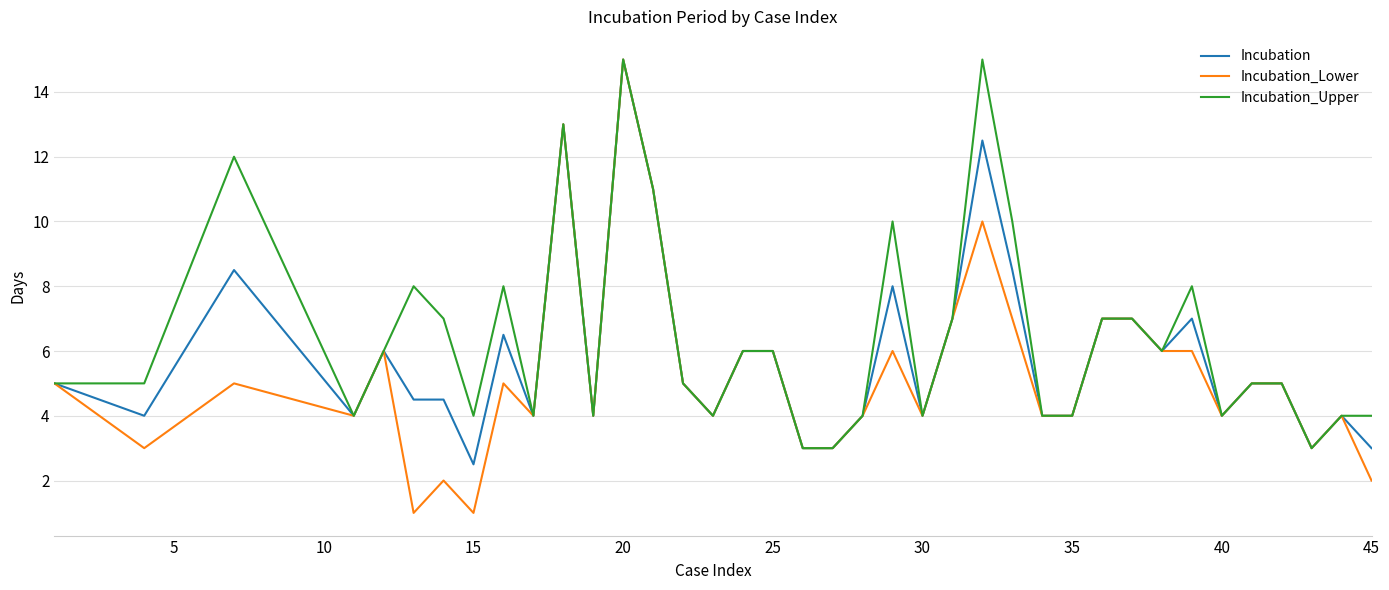

What is the lowest value of the Incubation series?

2.5